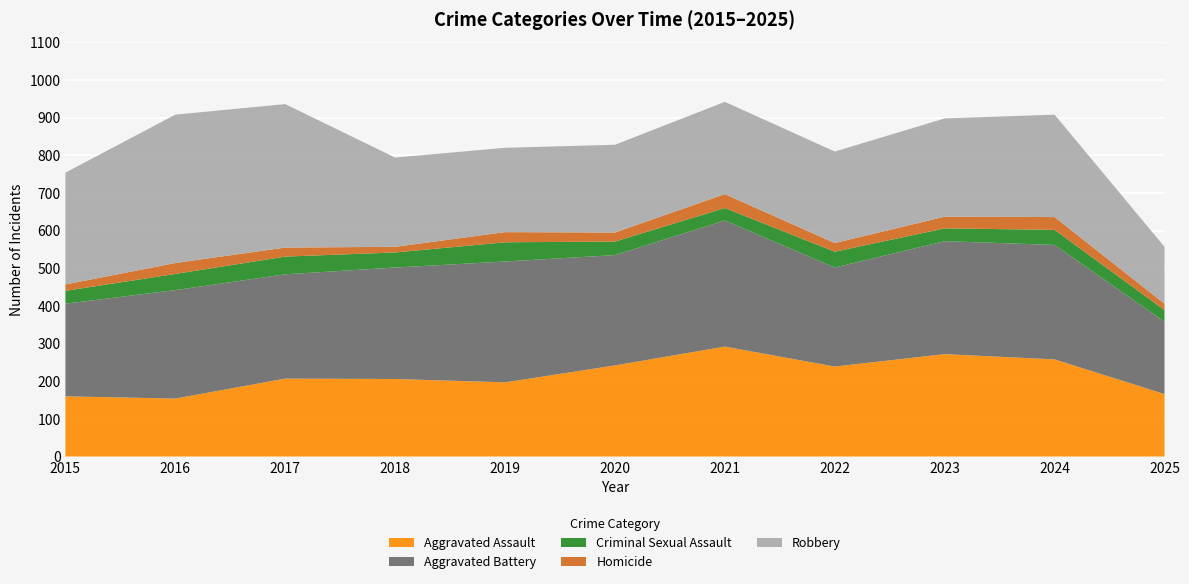

Reading left to right, transcribe all the data shown in this chart.

Aggravated Assault: 160	154	207	206	197	242	292	239	272	258	166
Aggravated Battery: 246	288	277	296	321	293	335	263	300	304	192
Criminal Sexual Assault: 34	43	47	40	51	36	33	42	34	40	31
Homicide: 17	29	24	15	27	24	37	23	31	34	17
Robbery: 297	394	381	237	224	233	245	243	261	272	151